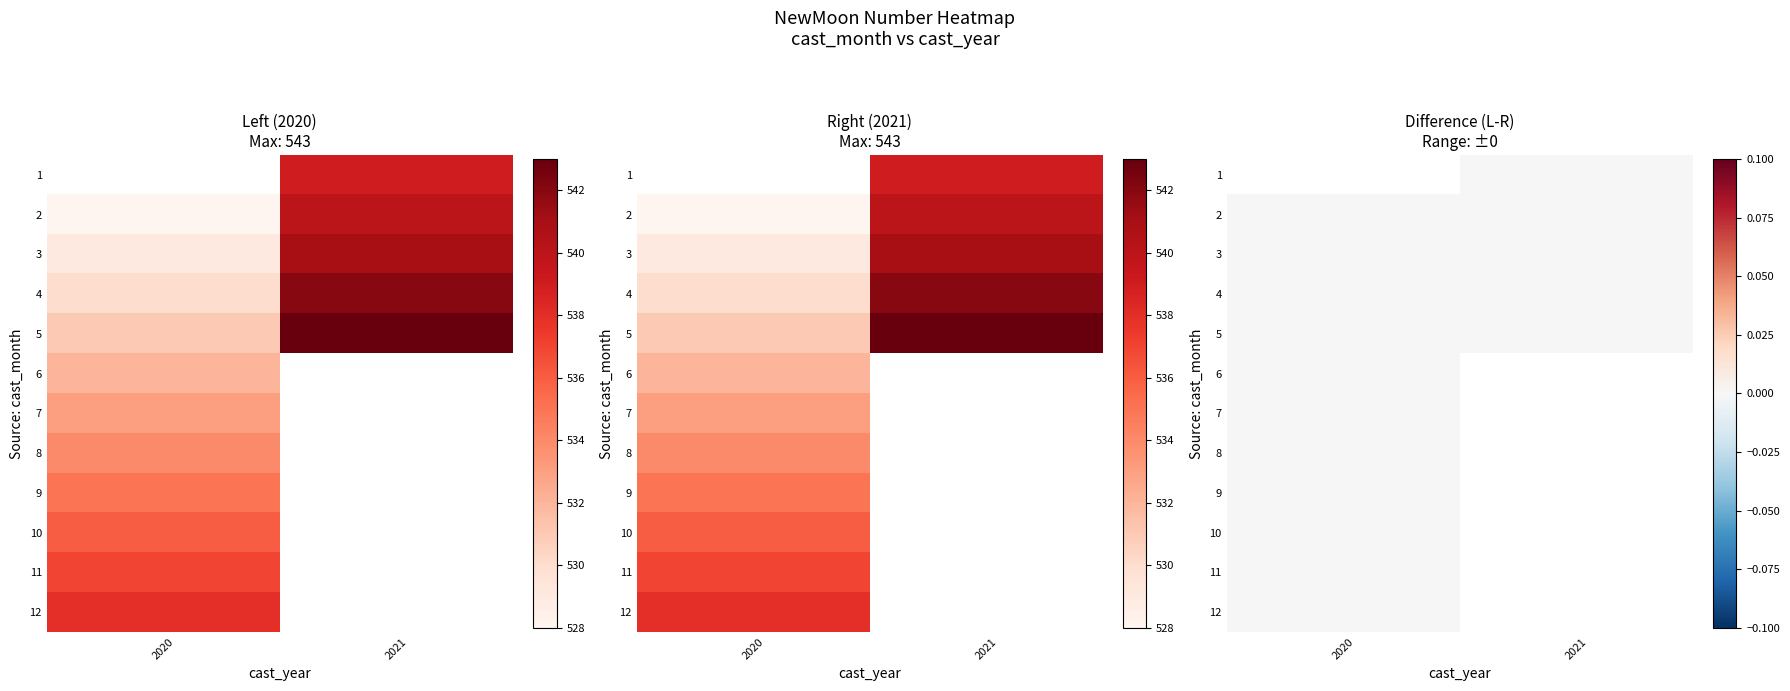

The 5 series shows 0.0 at 2020. True or false?

True